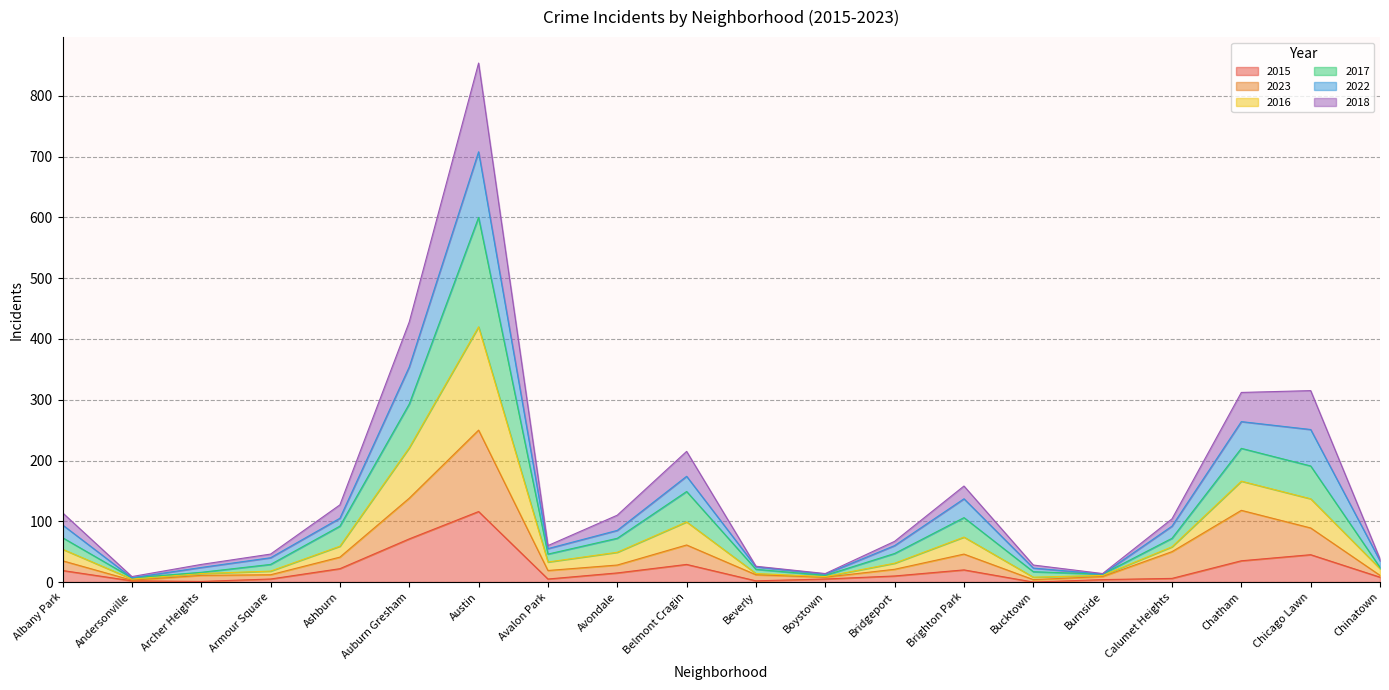

What is the maximum value for 2015?

116